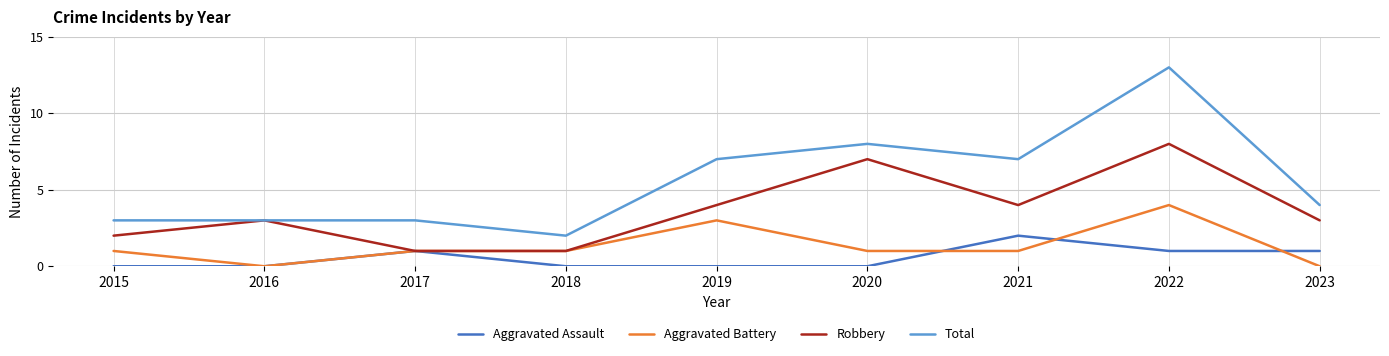

What is the greatest value displayed?

13